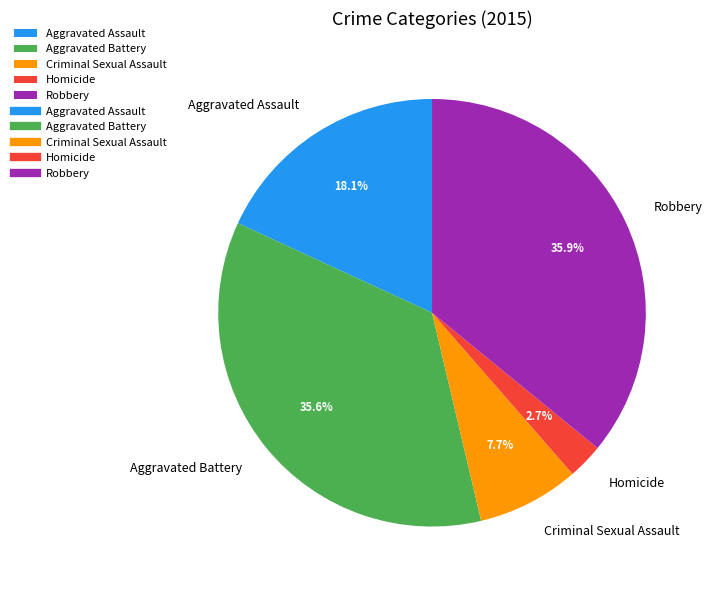

What percentage is the Aggravated Battery slice, to the nearest percent?

36%